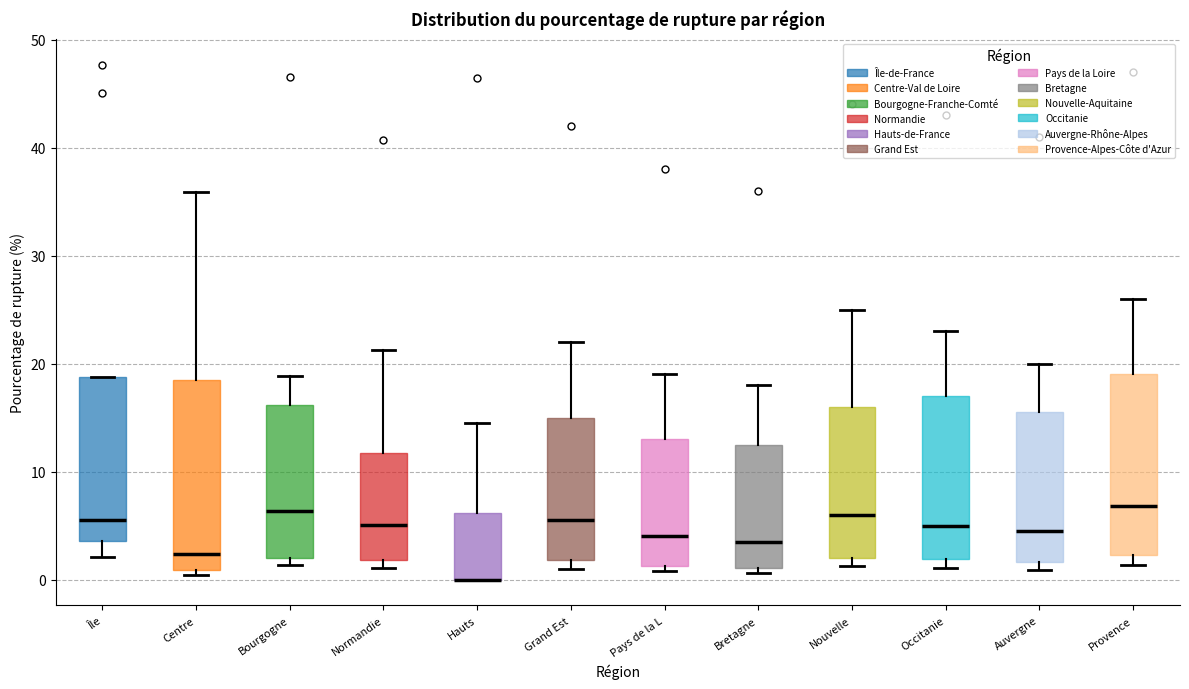

Reading left to right, transcribe this box plot: for each box, give where its median line is, the range the box spans, and where its two whiskers end, as read against the y-axis. The values are not printed on the chart, so give them approximately, as read against the axis.

Île: median 6, box 4 to 19, whiskers 2 to 19
Centre: median 2, box 1 to 18, whiskers 0 to 36
Bourgogne: median 6, box 2 to 16, whiskers 1 to 19
Normandie: median 5, box 2 to 12, whiskers 1 to 21
Hauts: median 0 (drawn on the box's lower edge), box 0 to 6, whiskers 0 to 15
Grand Est: median 6, box 2 to 15, whiskers 1 to 22
Pays de la L: median 4, box 1 to 13, whiskers 1 (just below the box's lower edge) to 19
Bretagne: median 4, box 1 to 13, whiskers 1 (just below the box's lower edge) to 18
Nouvelle: median 6, box 2 to 16, whiskers 1 to 25
Occitanie: median 5, box 2 to 17, whiskers 1 to 23
Auvergne: median 5, box 2 to 16, whiskers 1 to 20
Provence: median 7, box 2 to 19, whiskers 1 to 26